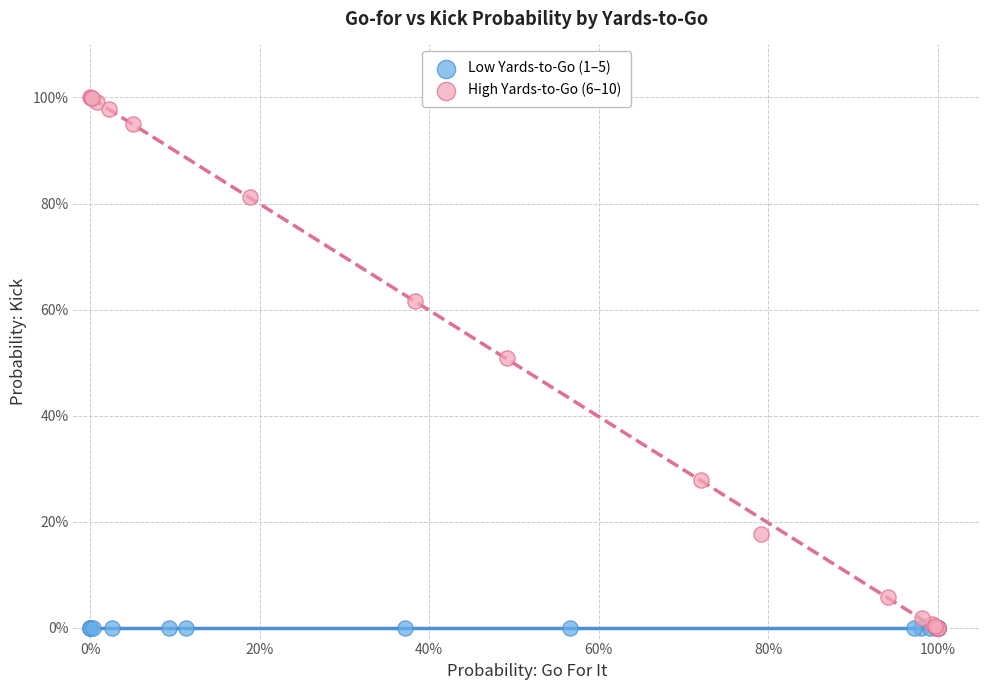

Which series reaches the maximum Y coordinate?

High Yards-to-Go (6–10)